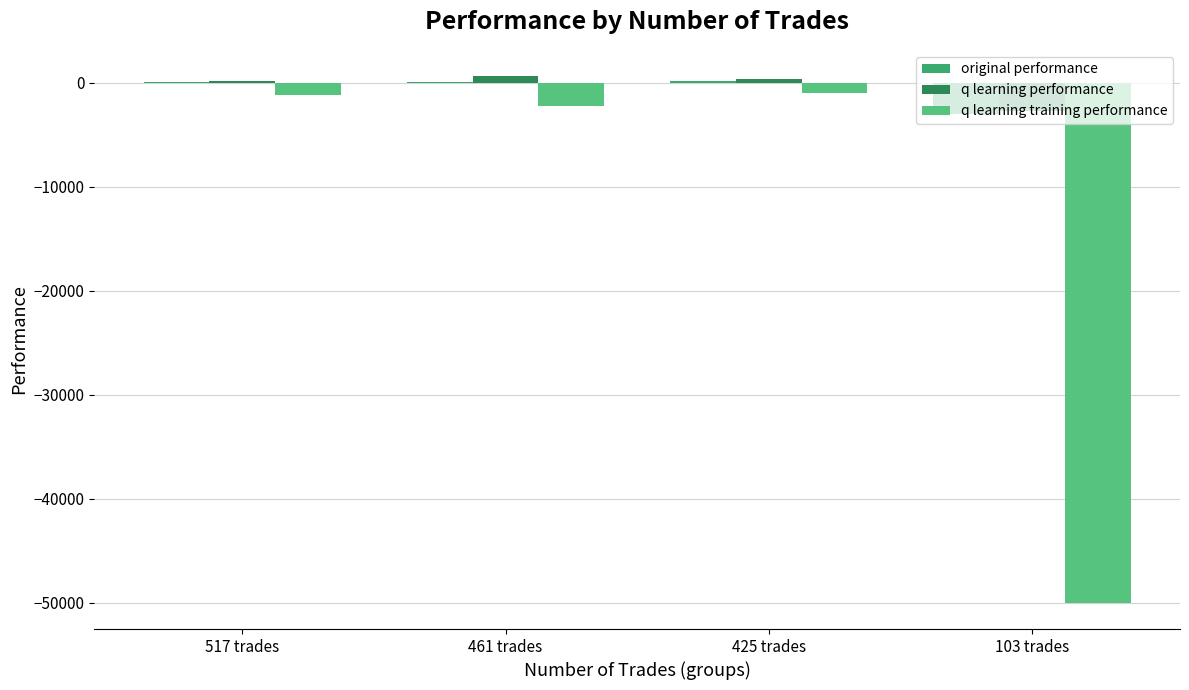

What is the sum of all original performance values?

-2658.0